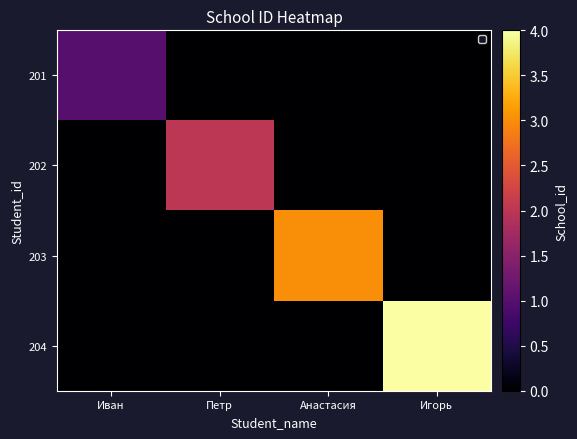

Which series has the widest spread of values?

204